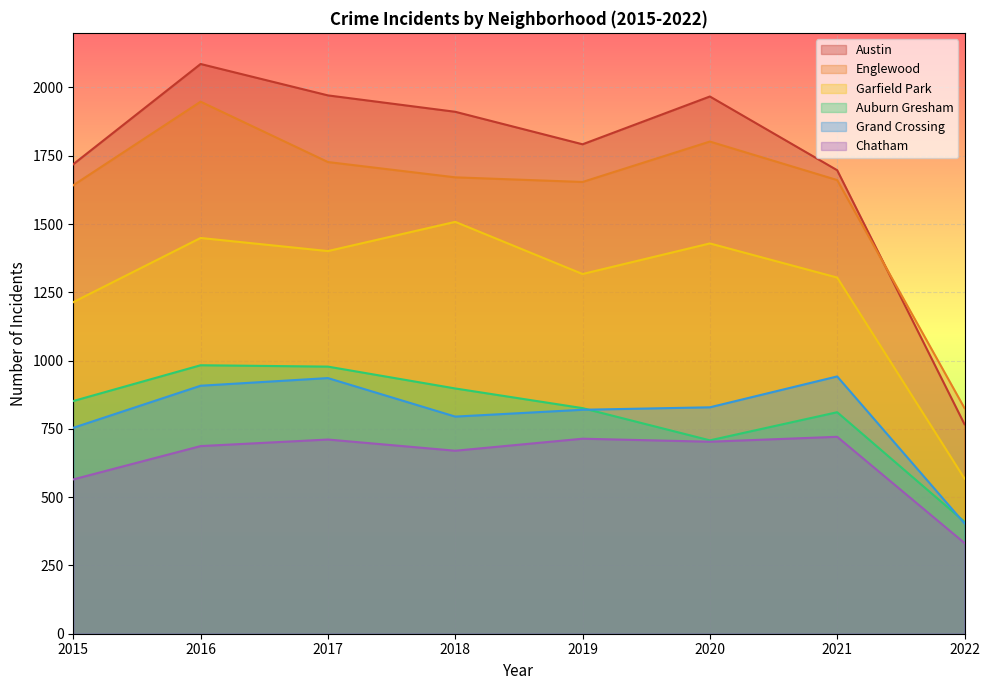

Is it true that Grand Crossing equals 936 at 2017?

True